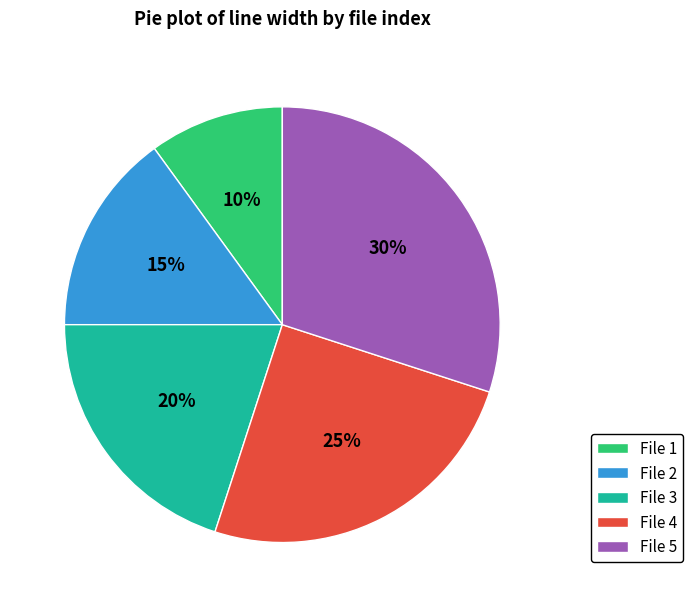

Count the number of slices in the pie.

5